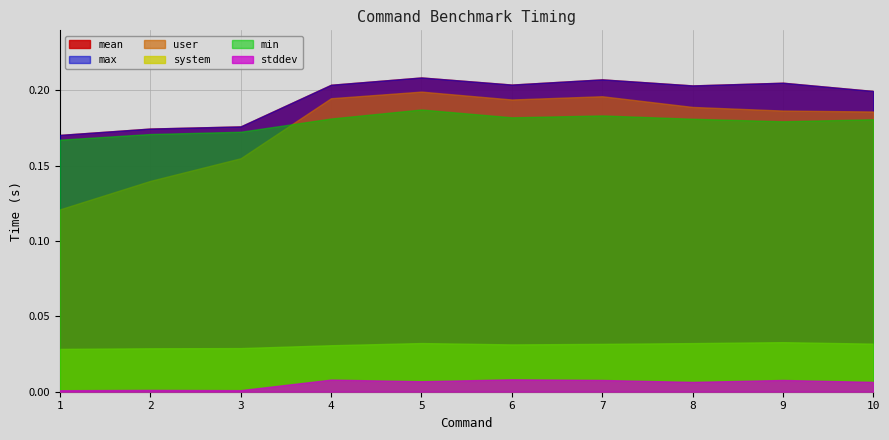

Rank the series at 4 from lowest to highest value.

stddev, system, min, mean, user, max